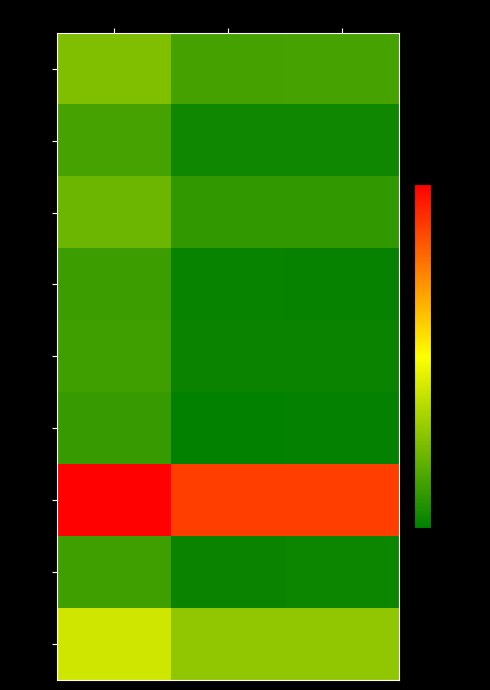

Reading right to left, list all the values displayed in this chart.

Row 0: alpha_m_vals=1.4	alpha_r_vals=1.4	alpha_max_vals=1.9
Row 1: alpha_m_vals=1.0	alpha_r_vals=1.0	alpha_max_vals=1.4
Row 2: alpha_m_vals=1.3	alpha_r_vals=1.3	alpha_max_vals=1.7
Row 3: alpha_m_vals=1.0	alpha_r_vals=1.0	alpha_max_vals=1.4
Row 4: alpha_m_vals=1.0	alpha_r_vals=1.0	alpha_max_vals=1.4
Row 5: alpha_m_vals=0.9	alpha_r_vals=0.9	alpha_max_vals=1.3
Row 6: alpha_m_vals=4.4	alpha_r_vals=4.4	alpha_max_vals=4.9
Row 7: alpha_m_vals=1.0	alpha_r_vals=1.0	alpha_max_vals=1.4
Row 8: alpha_m_vals=2.0	alpha_r_vals=2.0	alpha_max_vals=2.5